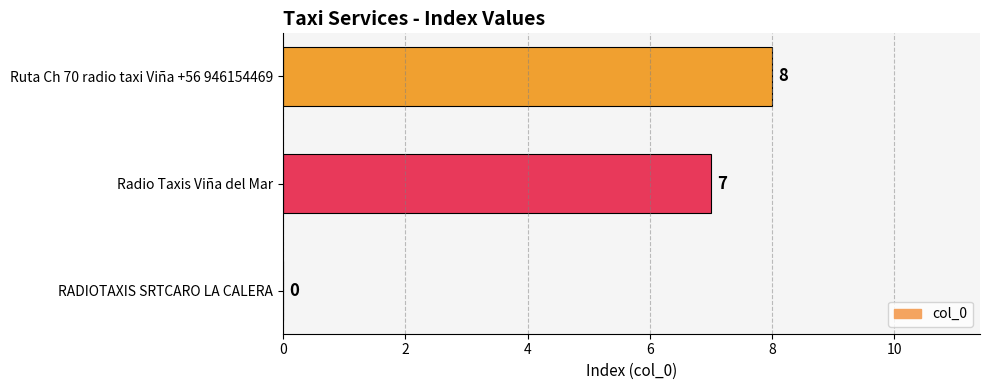

Is it true that the value at Radio Taxis Viña del Mar is 7?

True